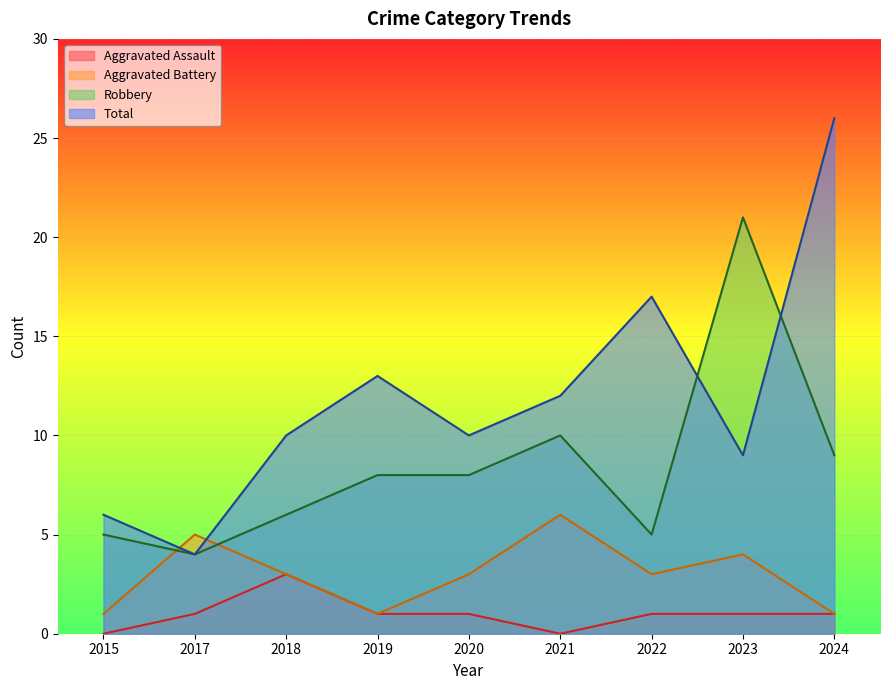

Which series has the widest spread of values?

Total